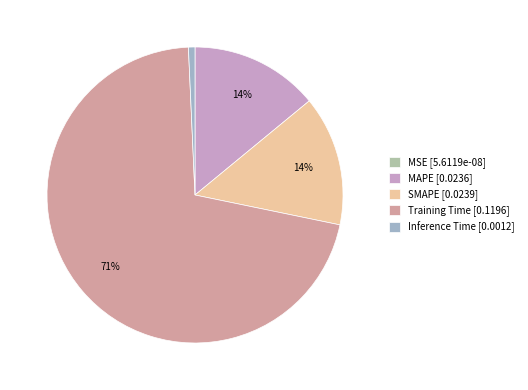

To the nearest percent, what is the difference between the largest and smallest slice percentages?

71%